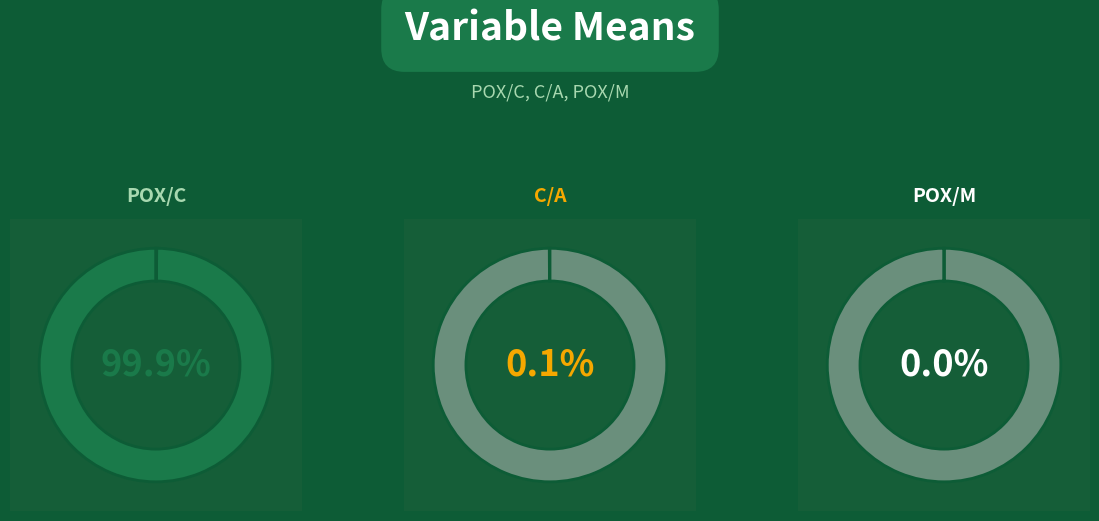

Does C/A represent more than half of the total?

No